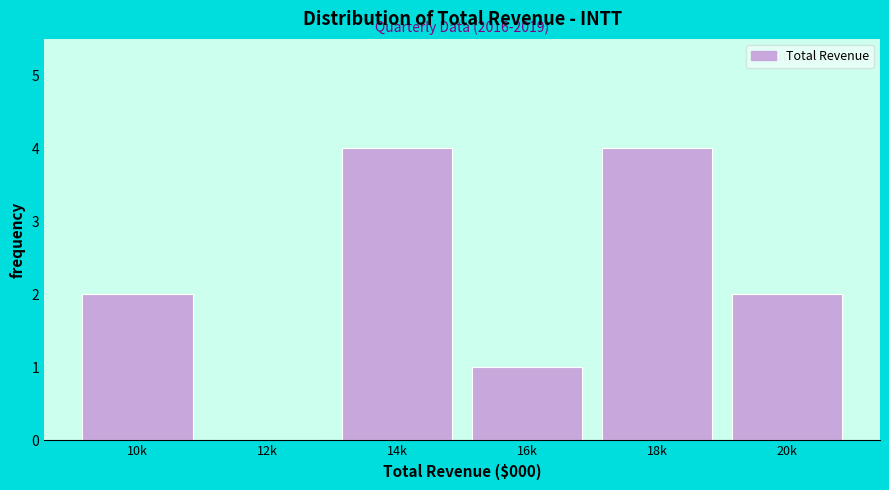

Reading left to right, extract all data points from this chart.

10k=2	12k=0	14k=4	16k=1	18k=4	20k=2